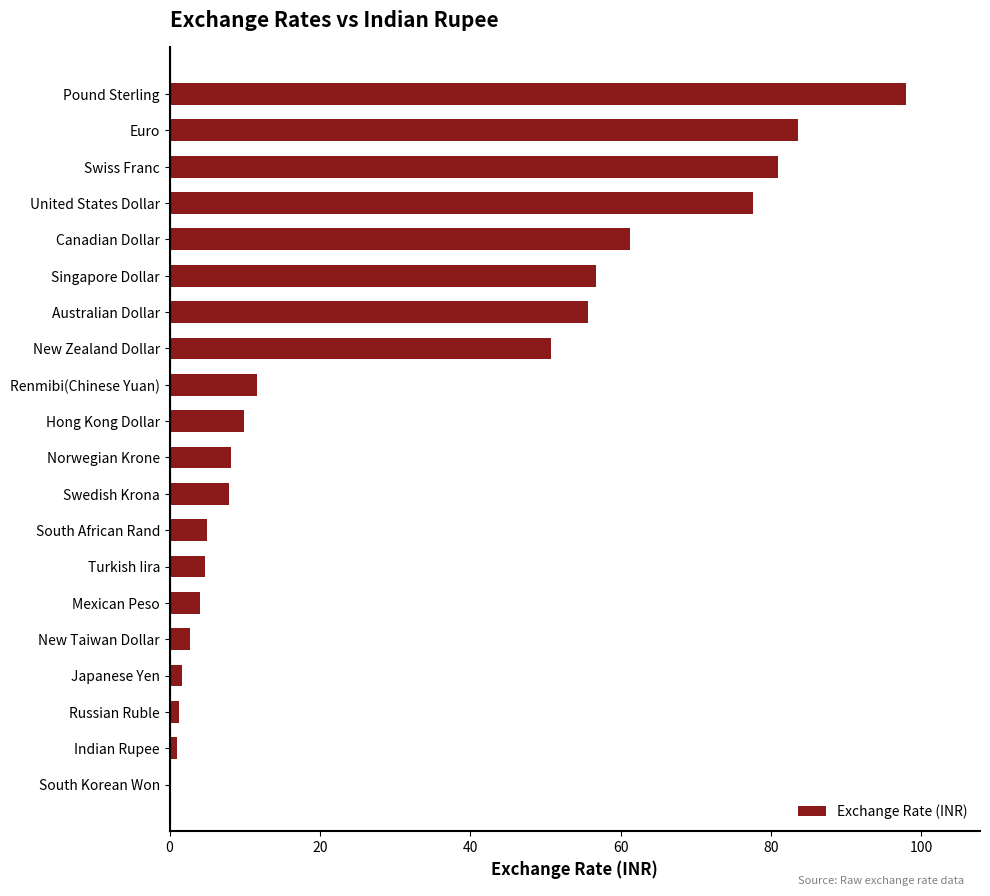

Approximately how many times larger is the value at Australian Dollar compared to Norwegian Krone?

6.8